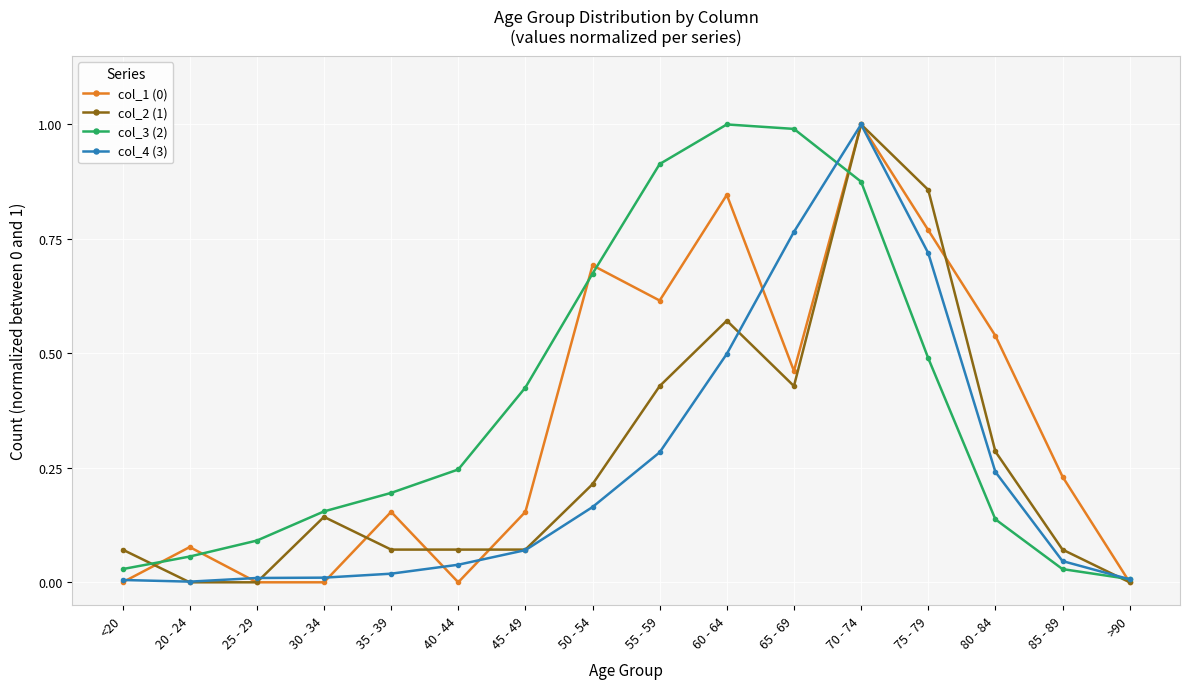

At which category does col_1 (0) reach its first local peak?

20 - 24